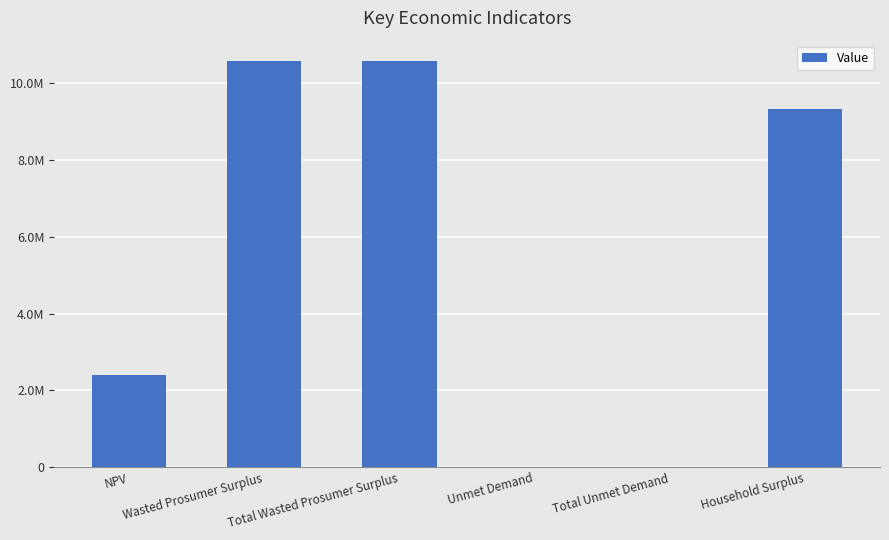

Are the bars horizontal?

No